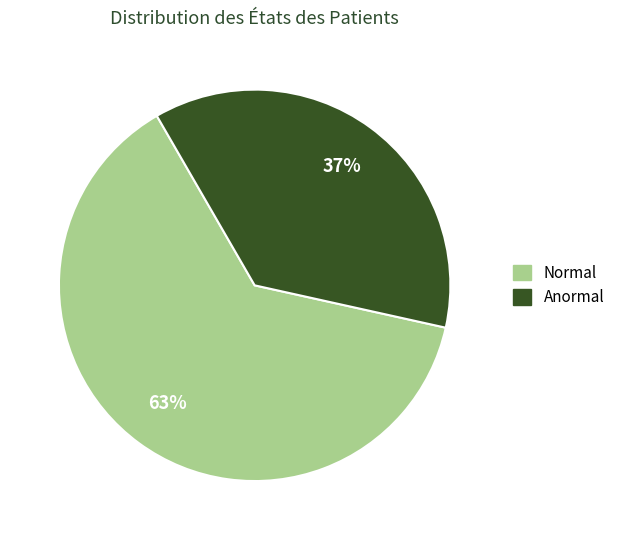

What is the largest slice in the pie chart?

Normal